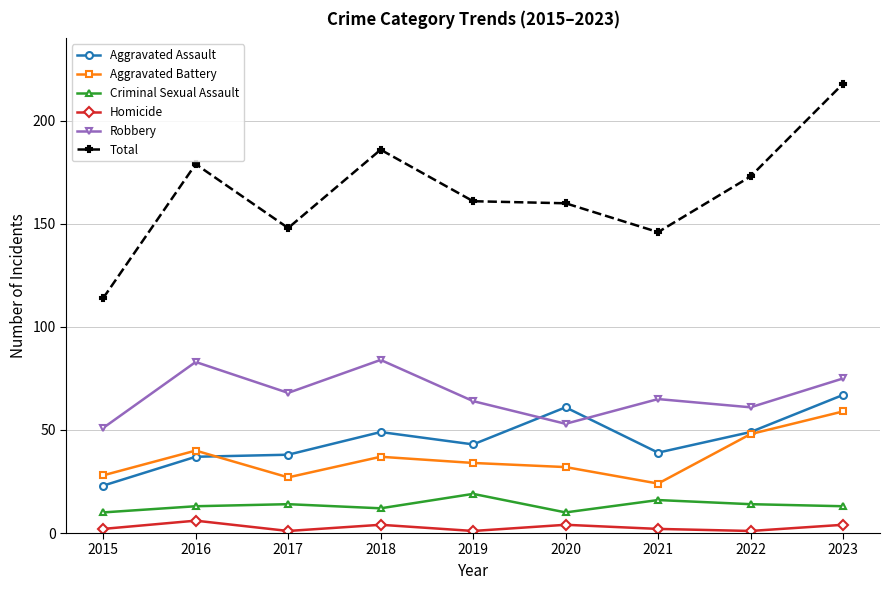

True or false: Robbery and Homicide cross at least once.

False